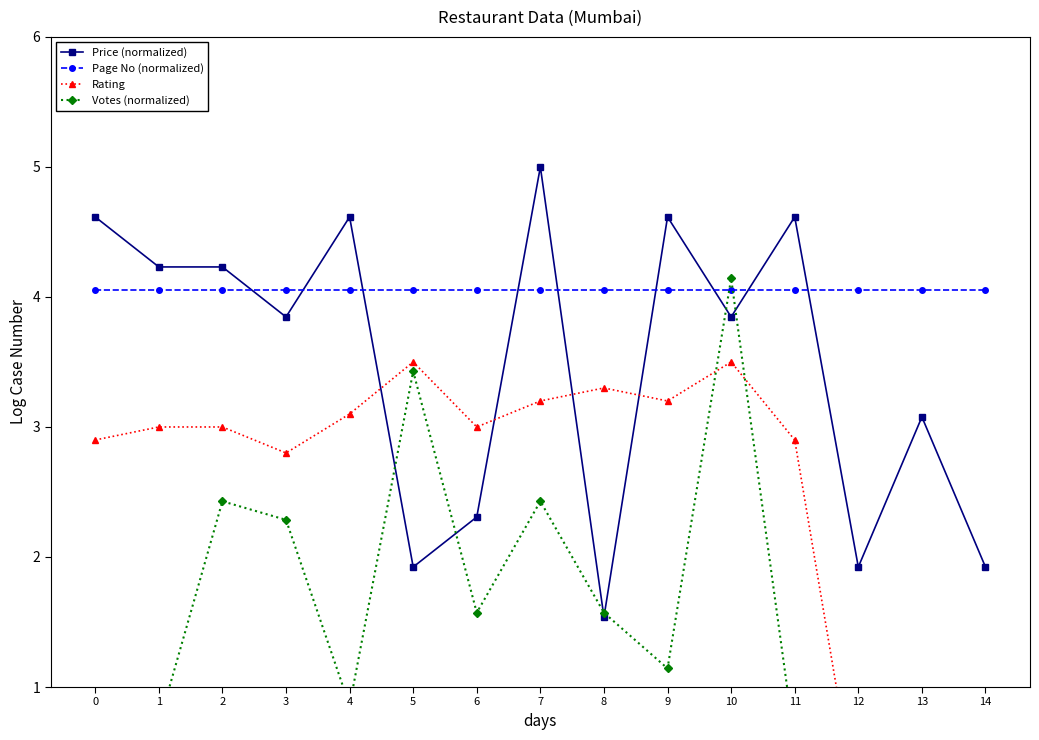

How many series are shown in this chart?

4